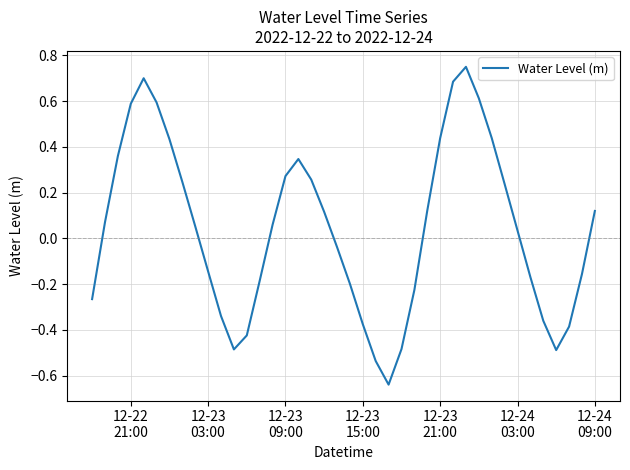

Does the chart display data point markers on the line(s)?

No